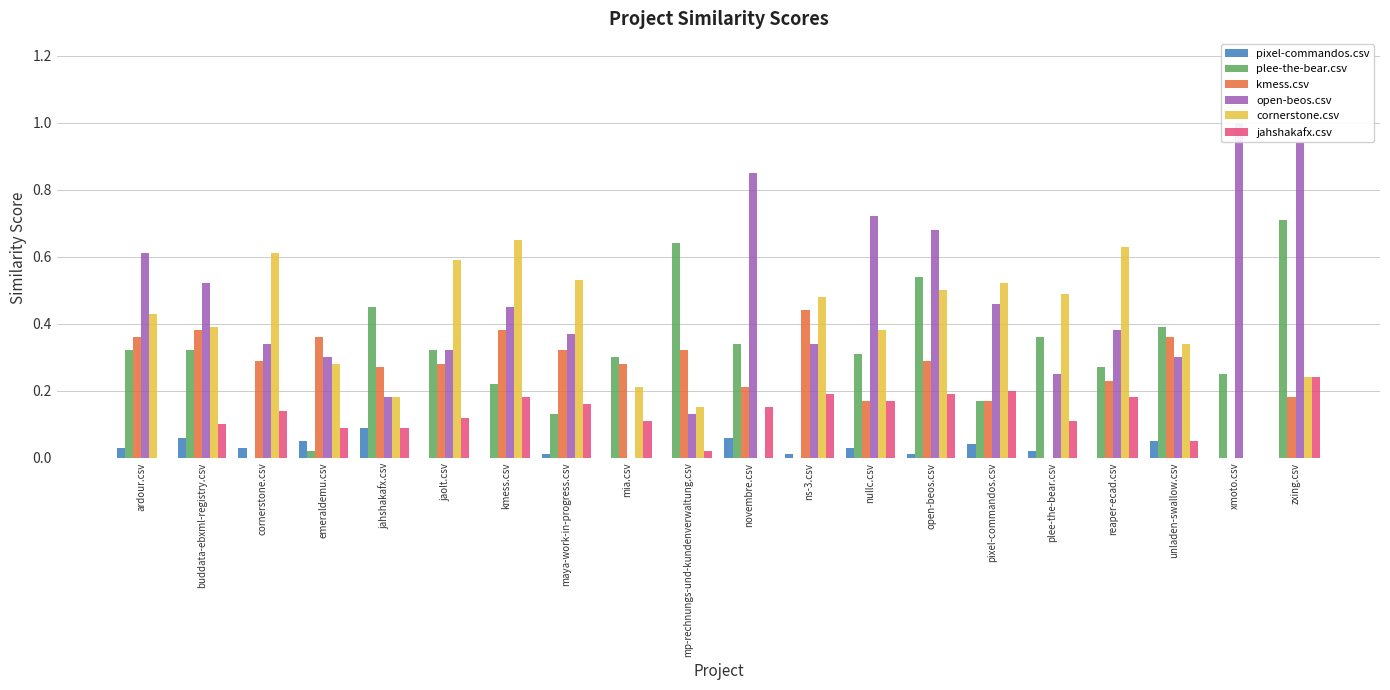

How many data points in plee-the-bear.csv are above 0?

18